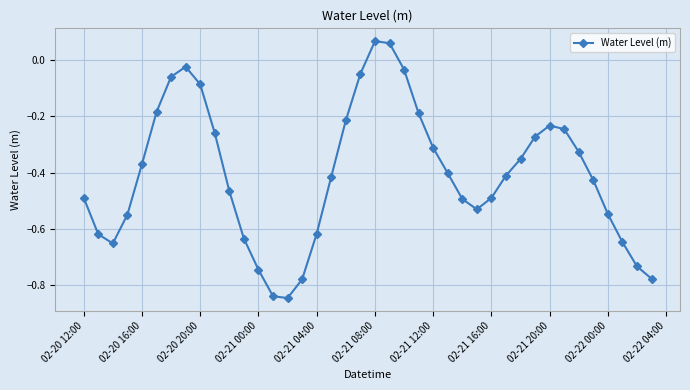

What is the difference between the maximum and minimum values?

0.9